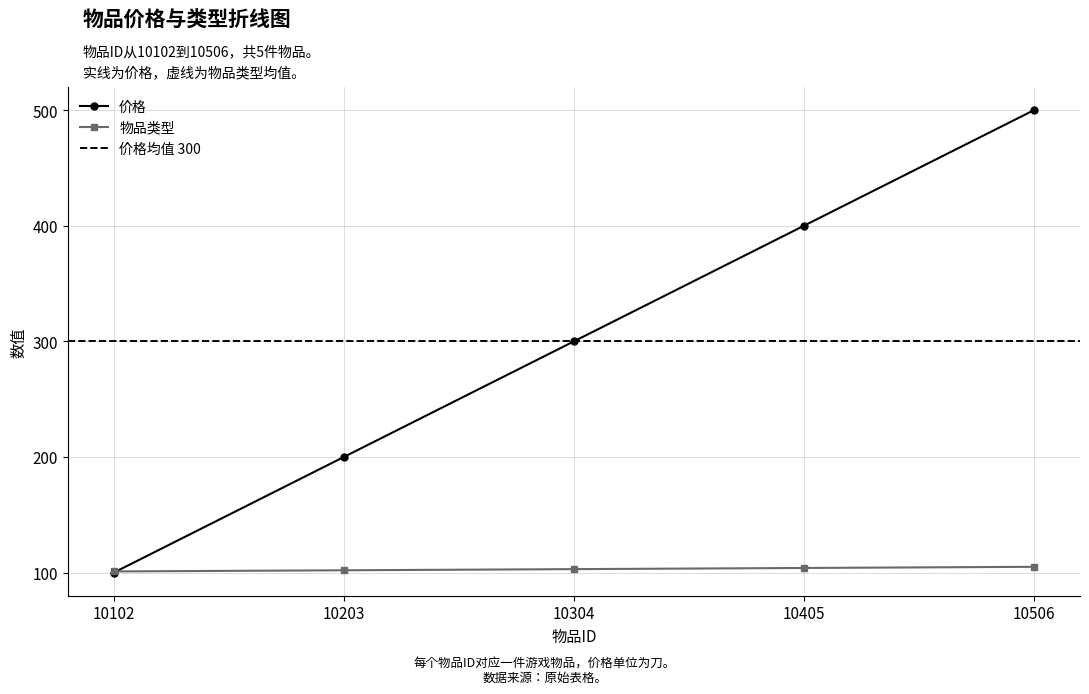

What is the greatest value displayed?

500